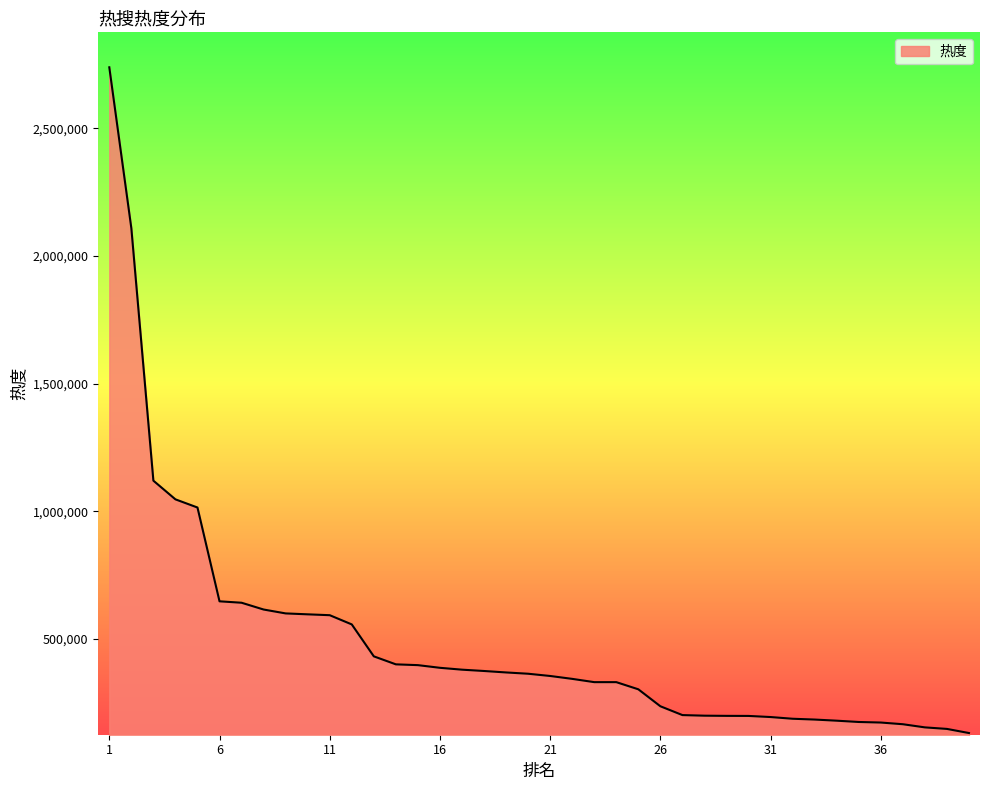

What is the greatest value displayed?

2738336